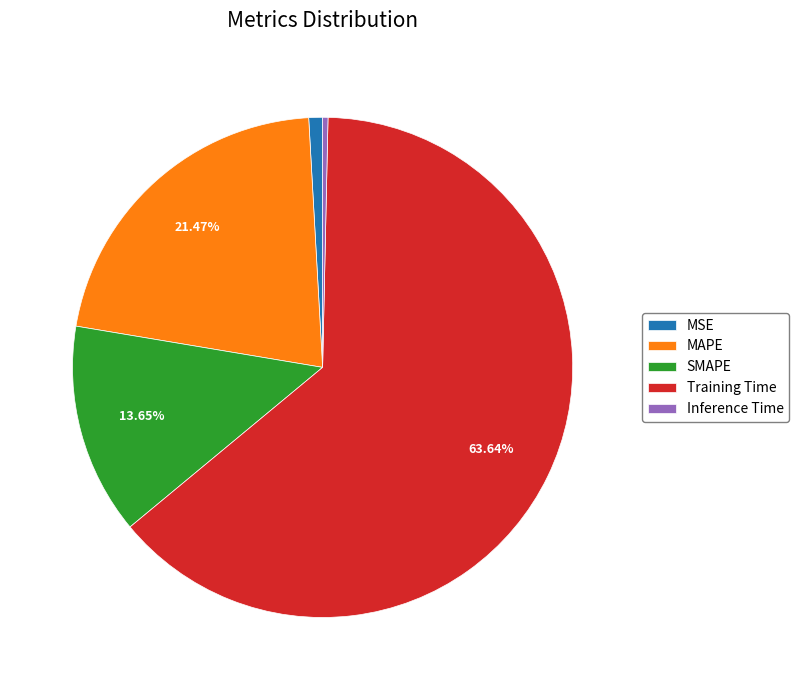

To the nearest percent, what percentage of the pie is SMAPE?

14%